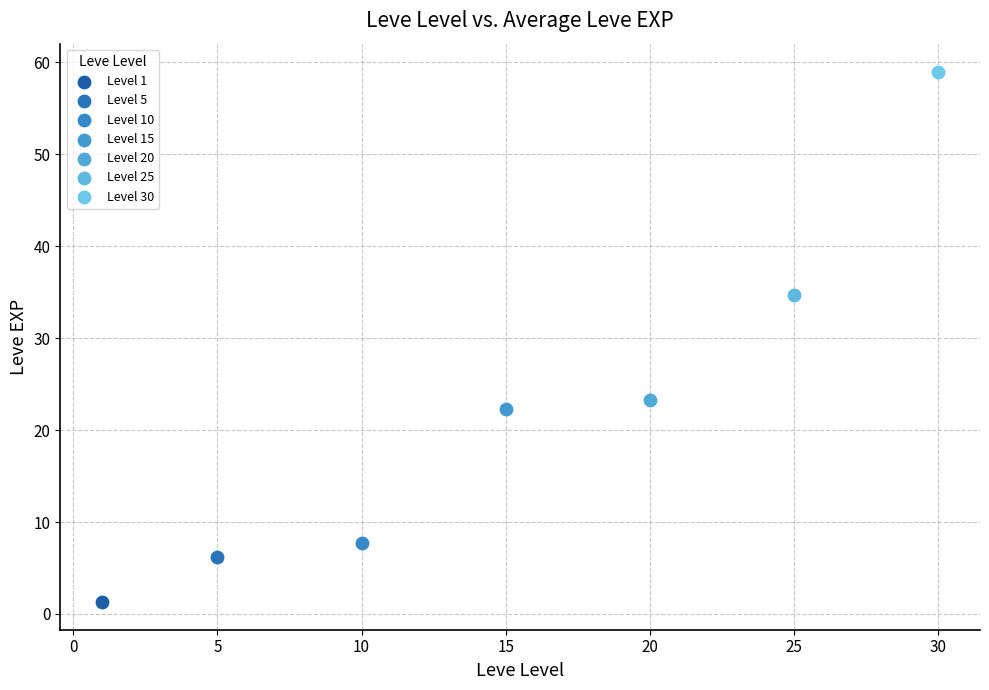

What are all the series names shown in the legend?

Level 1, Level 5, Level 10, Level 15, Level 20, Level 25, Level 30